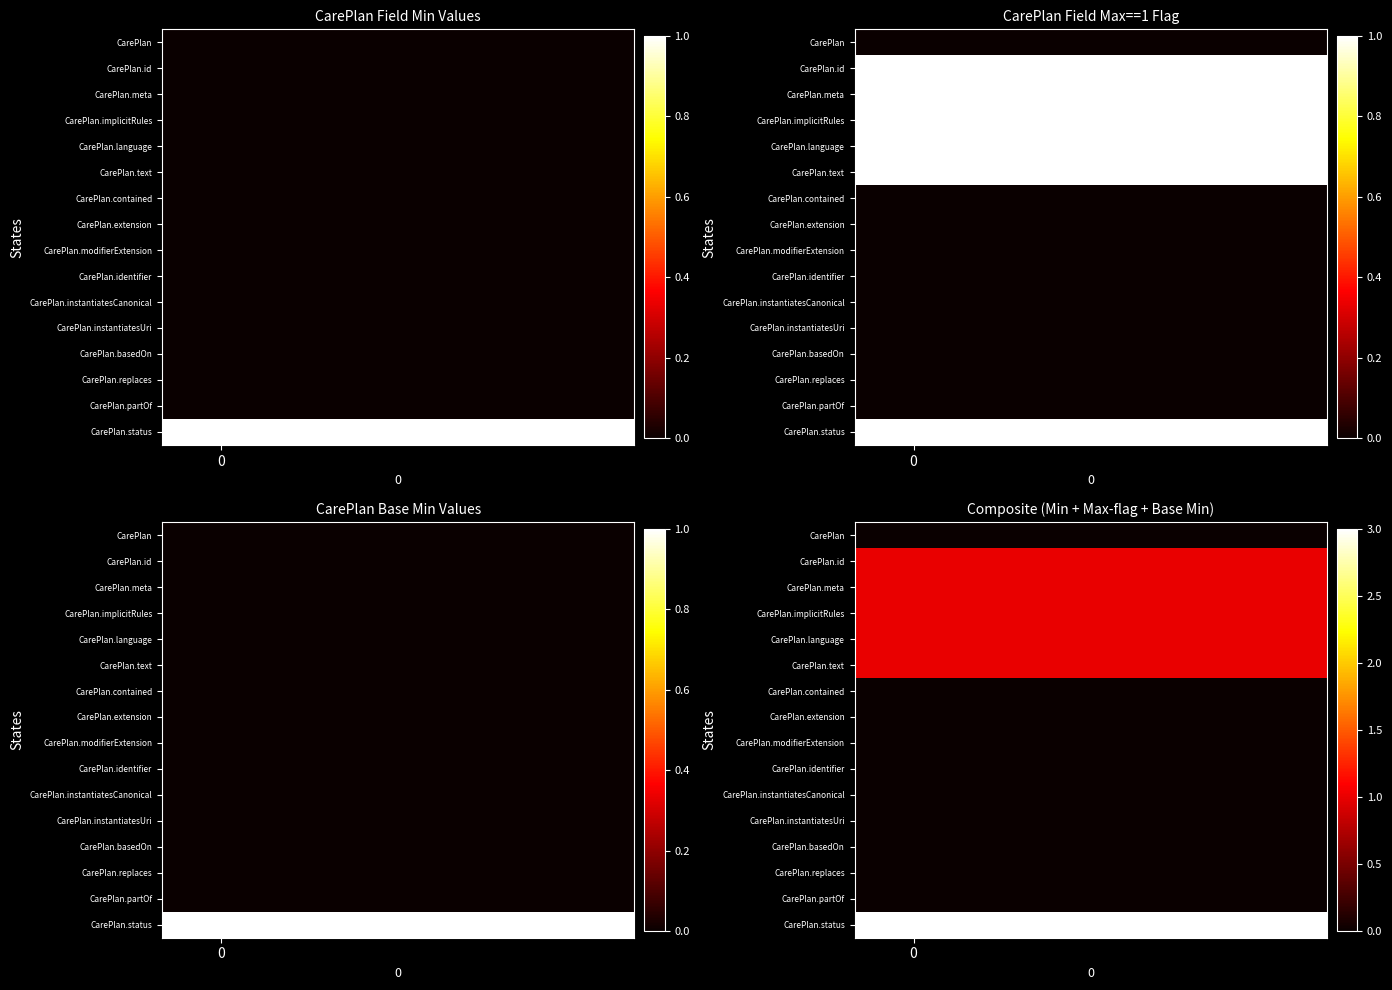

What is the difference between the highest and lowest values at 3?

3